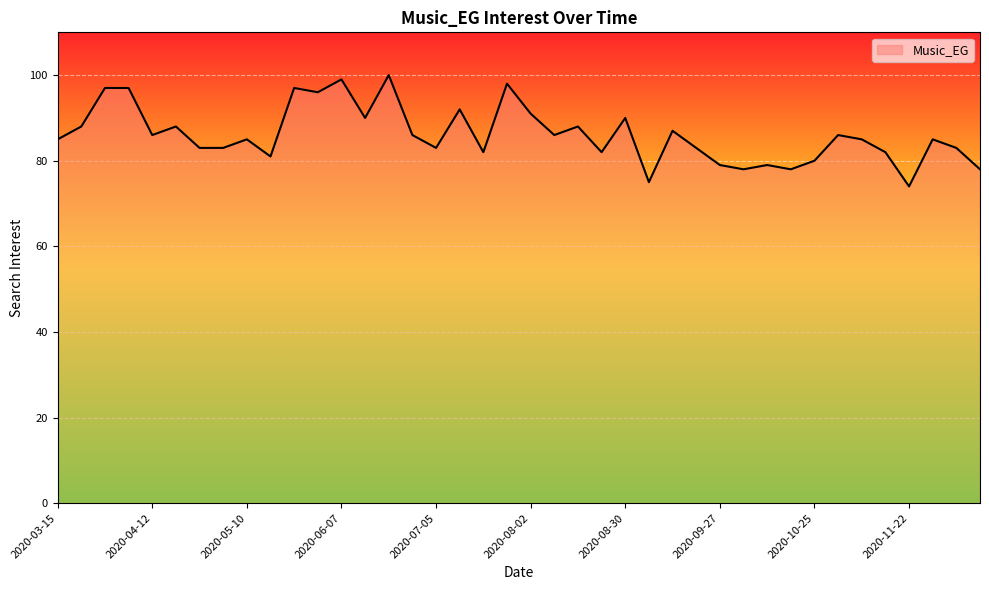

What is the maximum value shown in the chart?

100